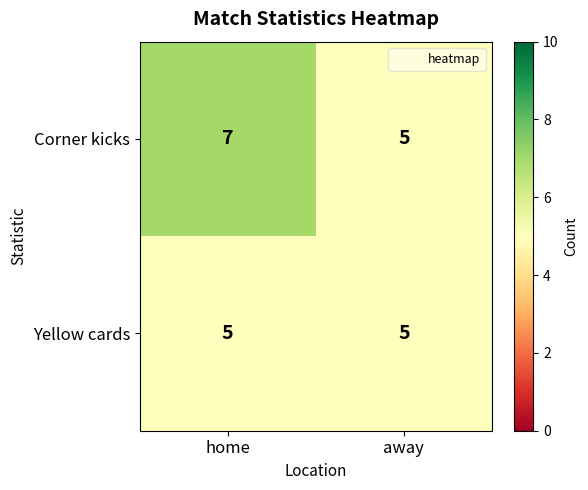

What is the total value across all series at away?

10